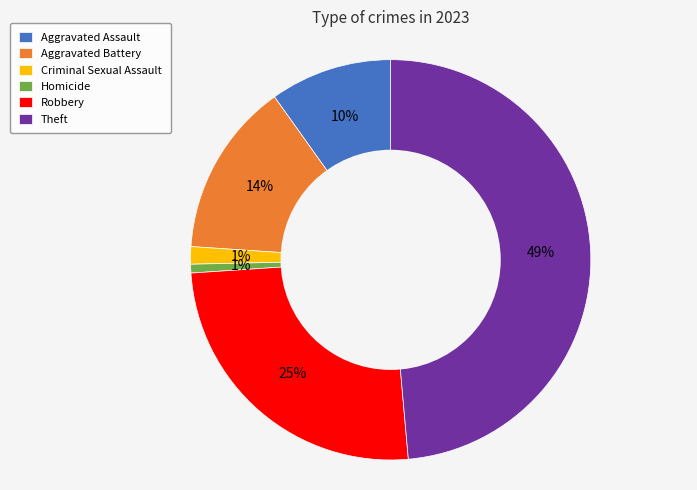

Is the sum of Criminal Sexual Assault and Homicide greater than half?

No